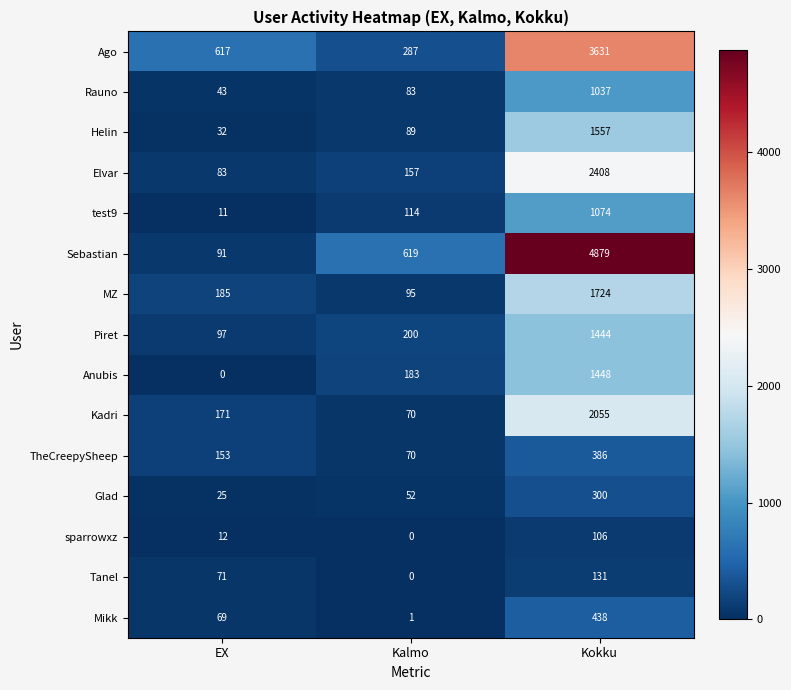

What is the difference between the second highest and minimum values in the Mikk series?

68